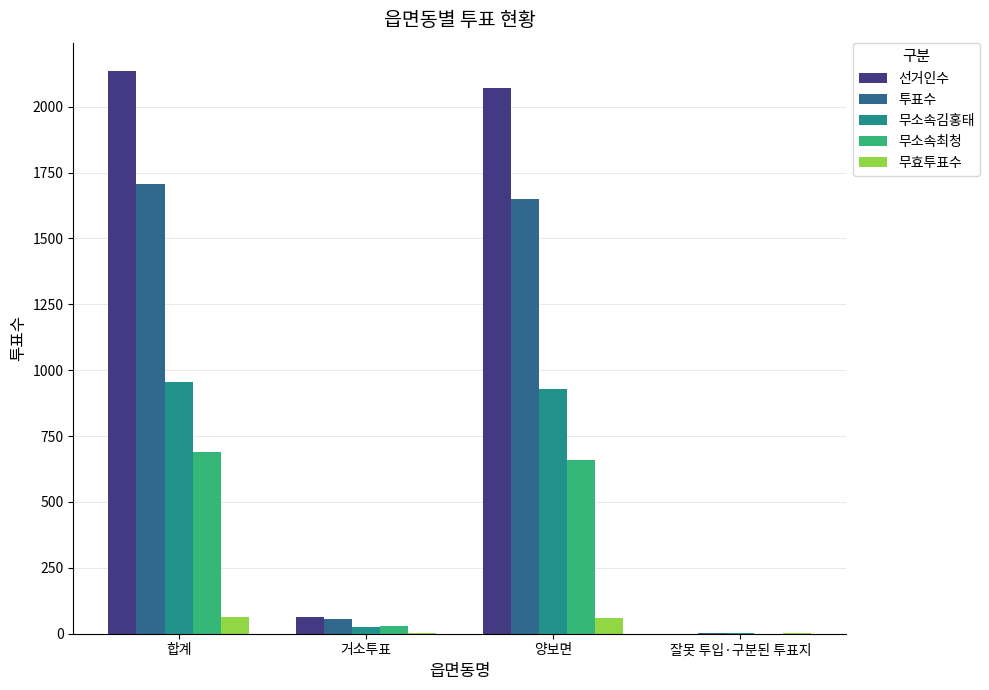

What is the sum of all 무효투표수 values?

126